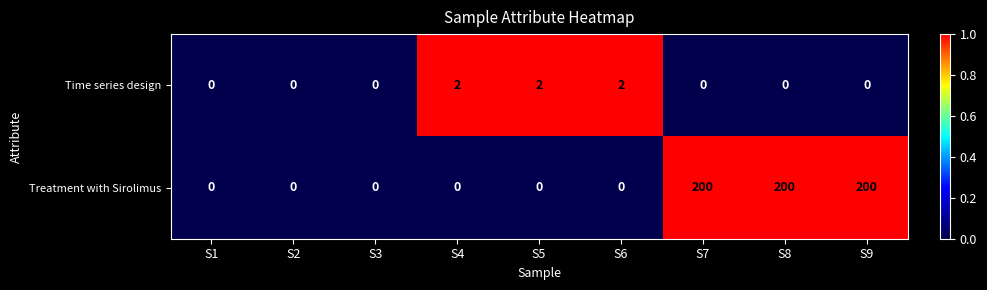

How many distinct data groups are displayed?

2